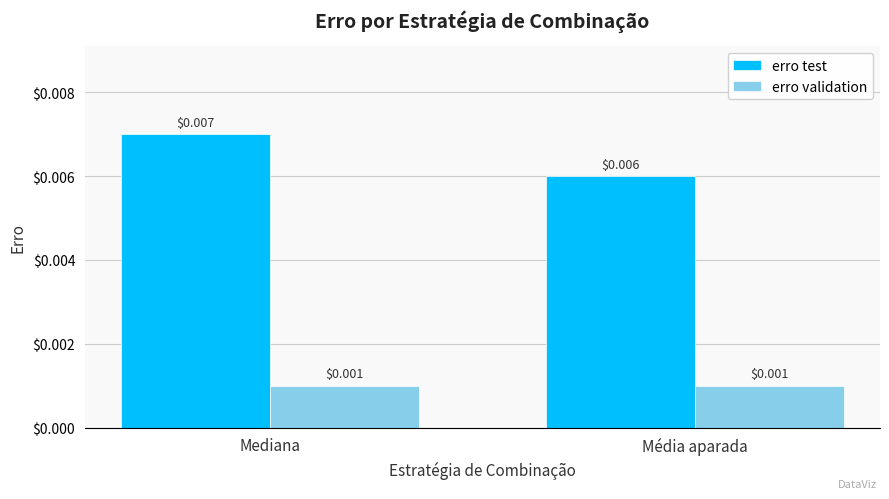

How many erro test values are between 0 and 1?

2